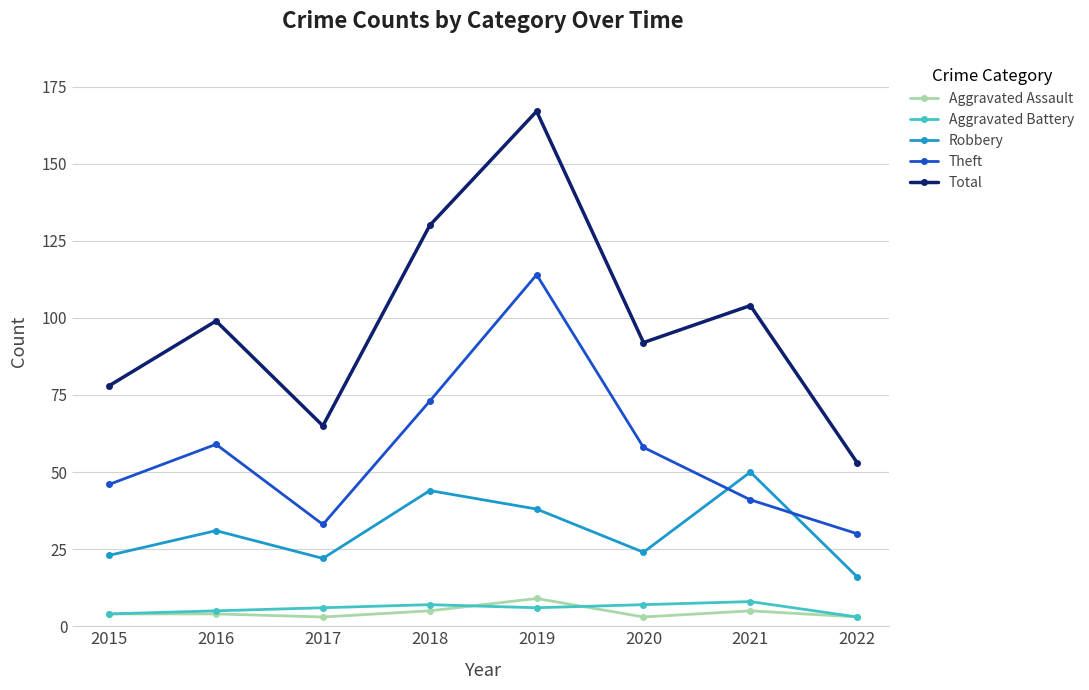

Is the value of Theft at 2017 greater than the value of Aggravated Assault at 2018?

Yes